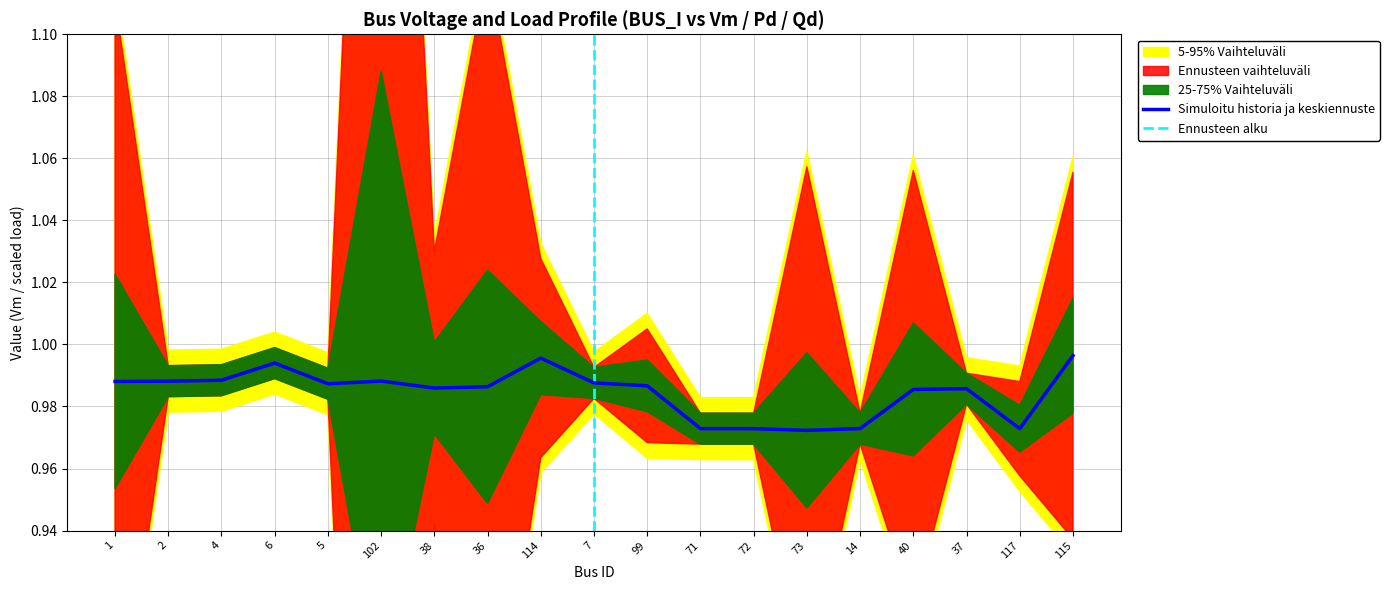

Is it true that Simuloitu historia ja keskiennuste equals 1.3 at 14?

False